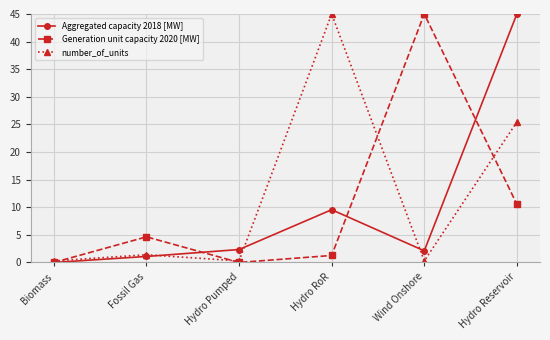

At which category does number_of_units reach its first local valley?

Hydro Pumped